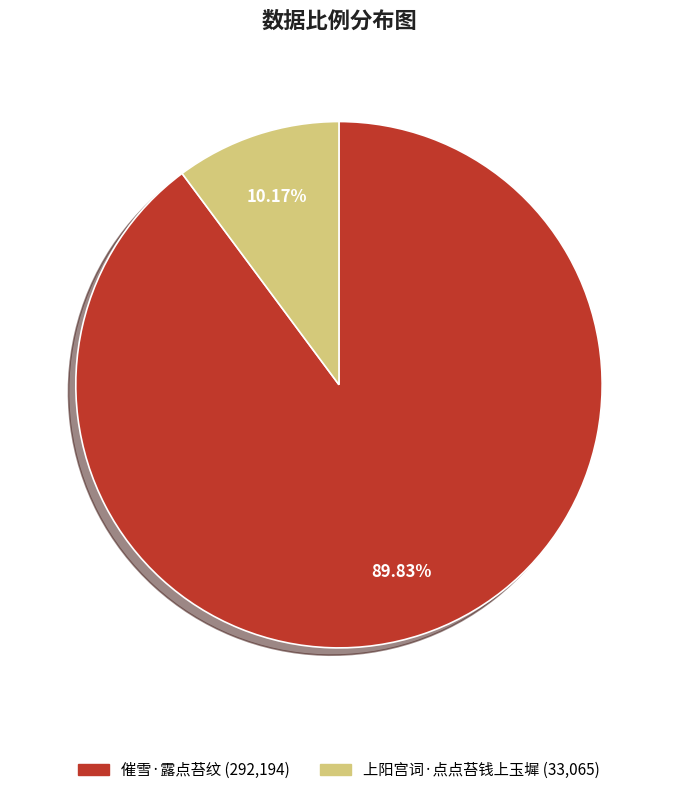

Approximately how many times larger is the value at 上阳宫词·点点苔钱上玉墀 compared to 催雪·露点苔纹?

0.1